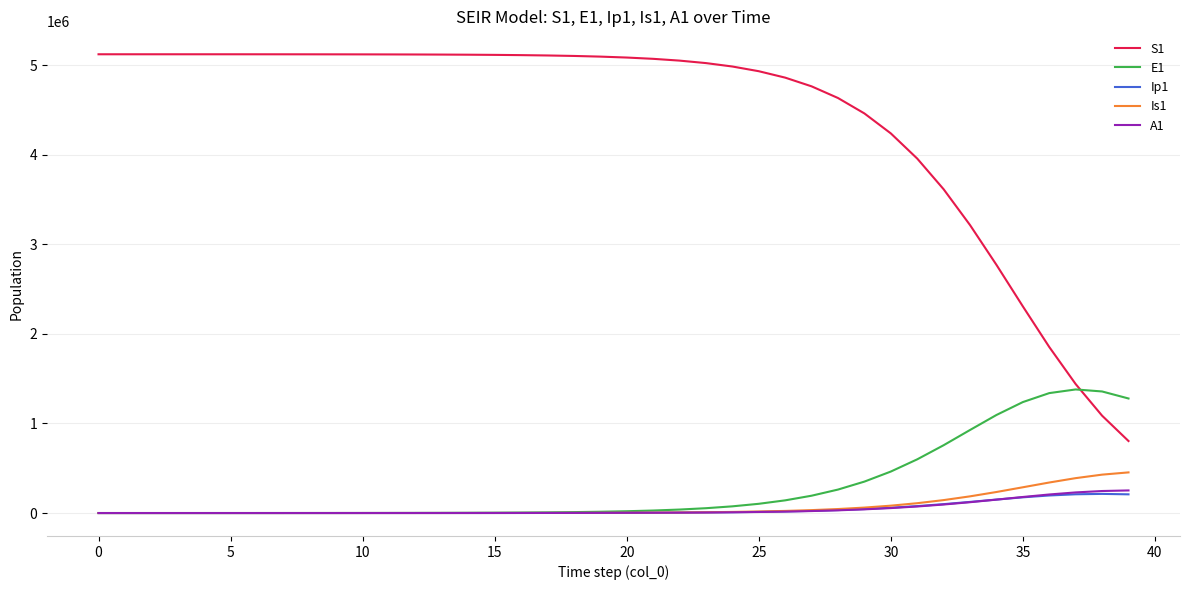

Which series has the largest total across all categories?

S1